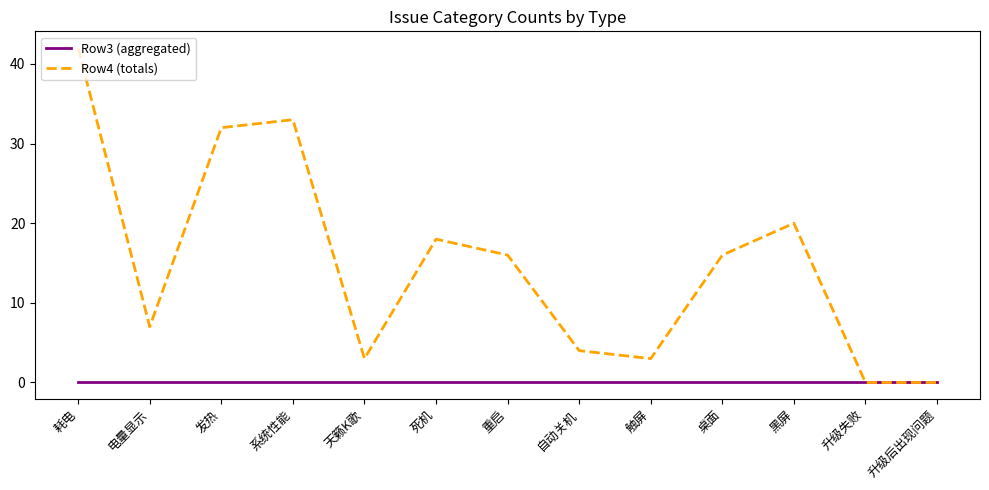

Reading right to left, what are all the values shown in this chart?

Row3 (aggregated): 升级后出现问题=0	升级失败=0	黑屏=0	桌面=0	触屏=0	自动关机=0	重启=0	死机=0	天籁K歌=0	系统性能=0	发热=0	电量显示=0	耗电=0
Row4 (totals): 升级后出现问题=0	升级失败=0	黑屏=20	桌面=16	触屏=3	自动关机=4	重启=16	死机=18	天籁K歌=3	系统性能=33	发热=32	电量显示=7	耗电=42